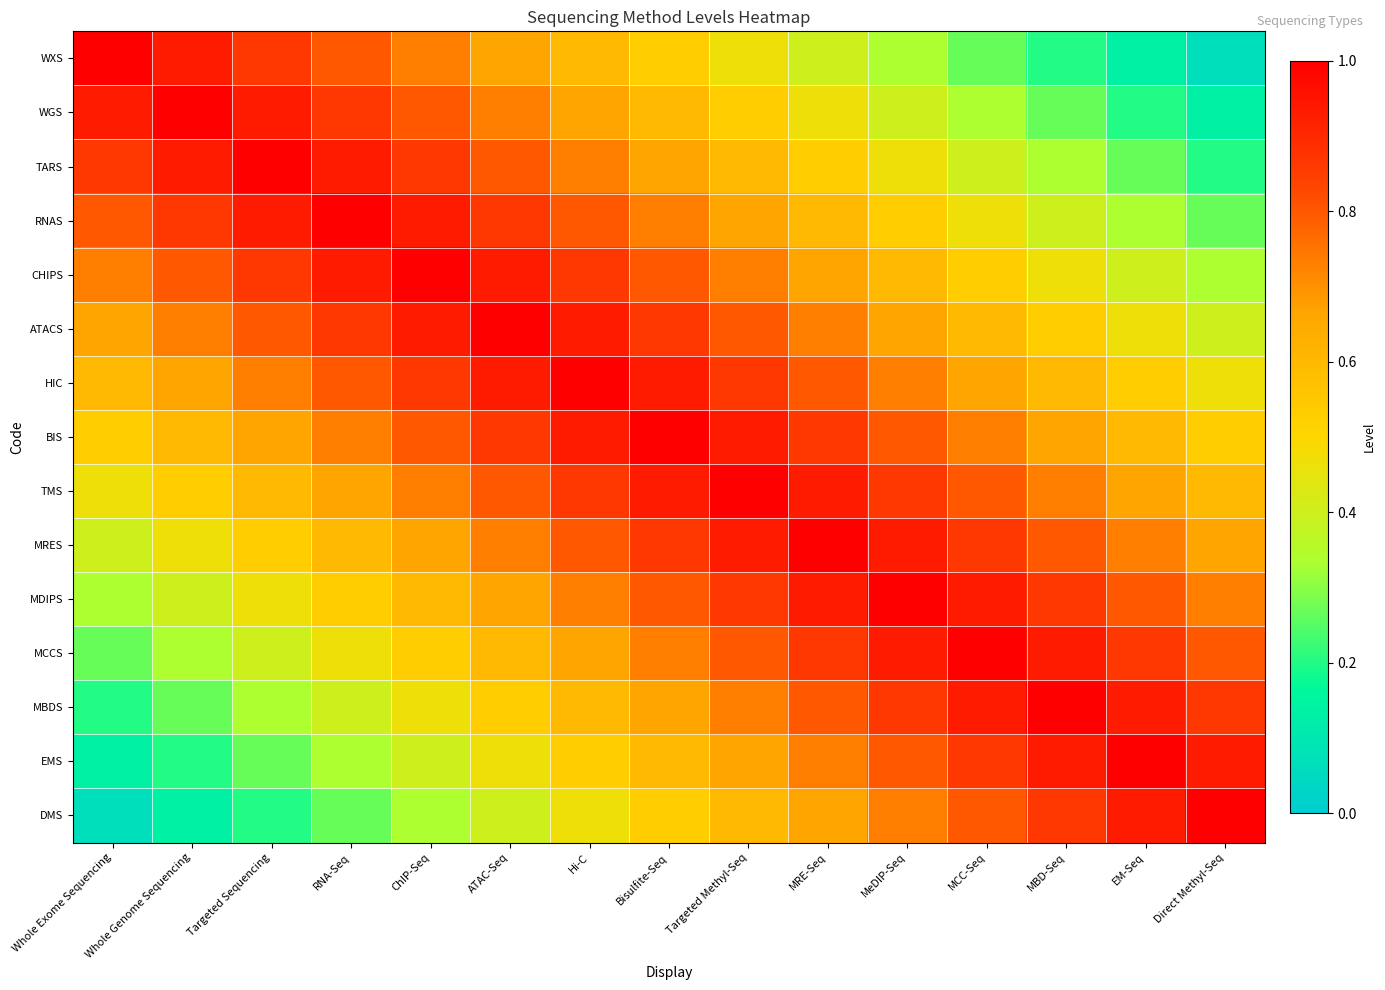

Reading left to right, extract all data points from this chart.

WXS: Whole Exome Sequencing=1.0	Whole Genome Sequencing=0.9	Targeted Sequencing=0.9	RNA-Seq=0.8	ChIP-Seq=0.7	ATAC-Seq=0.7	Hi-C=0.6	Bisulfite-Seq=0.5	Targeted Methyl-Seq=0.5	MRE-Seq=0.4	MeDIP-Seq=0.3	MCC-Seq=0.3	MBD-Seq=0.2	EM-Seq=0.1	Direct Methyl-Seq=0.1
WGS: Whole Exome Sequencing=0.9	Whole Genome Sequencing=1.0	Targeted Sequencing=0.9	RNA-Seq=0.9	ChIP-Seq=0.8	ATAC-Seq=0.7	Hi-C=0.7	Bisulfite-Seq=0.6	Targeted Methyl-Seq=0.5	MRE-Seq=0.5	MeDIP-Seq=0.4	MCC-Seq=0.3	MBD-Seq=0.3	EM-Seq=0.2	Direct Methyl-Seq=0.1
TARS: Whole Exome Sequencing=0.9	Whole Genome Sequencing=0.9	Targeted Sequencing=1.0	RNA-Seq=0.9	ChIP-Seq=0.9	ATAC-Seq=0.8	Hi-C=0.7	Bisulfite-Seq=0.7	Targeted Methyl-Seq=0.6	MRE-Seq=0.5	MeDIP-Seq=0.5	MCC-Seq=0.4	MBD-Seq=0.3	EM-Seq=0.3	Direct Methyl-Seq=0.2
RNAS: Whole Exome Sequencing=0.8	Whole Genome Sequencing=0.9	Targeted Sequencing=0.9	RNA-Seq=1.0	ChIP-Seq=0.9	ATAC-Seq=0.9	Hi-C=0.8	Bisulfite-Seq=0.7	Targeted Methyl-Seq=0.7	MRE-Seq=0.6	MeDIP-Seq=0.5	MCC-Seq=0.5	MBD-Seq=0.4	EM-Seq=0.3	Direct Methyl-Seq=0.3
CHIPS: Whole Exome Sequencing=0.7	Whole Genome Sequencing=0.8	Targeted Sequencing=0.9	RNA-Seq=0.9	ChIP-Seq=1.0	ATAC-Seq=0.9	Hi-C=0.9	Bisulfite-Seq=0.8	Targeted Methyl-Seq=0.7	MRE-Seq=0.7	MeDIP-Seq=0.6	MCC-Seq=0.5	MBD-Seq=0.5	EM-Seq=0.4	Direct Methyl-Seq=0.3
ATACS: Whole Exome Sequencing=0.7	Whole Genome Sequencing=0.7	Targeted Sequencing=0.8	RNA-Seq=0.9	ChIP-Seq=0.9	ATAC-Seq=1.0	Hi-C=0.9	Bisulfite-Seq=0.9	Targeted Methyl-Seq=0.8	MRE-Seq=0.7	MeDIP-Seq=0.7	MCC-Seq=0.6	MBD-Seq=0.5	EM-Seq=0.5	Direct Methyl-Seq=0.4
HIC: Whole Exome Sequencing=0.6	Whole Genome Sequencing=0.7	Targeted Sequencing=0.7	RNA-Seq=0.8	ChIP-Seq=0.9	ATAC-Seq=0.9	Hi-C=1.0	Bisulfite-Seq=0.9	Targeted Methyl-Seq=0.9	MRE-Seq=0.8	MeDIP-Seq=0.7	MCC-Seq=0.7	MBD-Seq=0.6	EM-Seq=0.5	Direct Methyl-Seq=0.5
BIS: Whole Exome Sequencing=0.5	Whole Genome Sequencing=0.6	Targeted Sequencing=0.7	RNA-Seq=0.7	ChIP-Seq=0.8	ATAC-Seq=0.9	Hi-C=0.9	Bisulfite-Seq=1.0	Targeted Methyl-Seq=0.9	MRE-Seq=0.9	MeDIP-Seq=0.8	MCC-Seq=0.7	MBD-Seq=0.7	EM-Seq=0.6	Direct Methyl-Seq=0.5
TMS: Whole Exome Sequencing=0.5	Whole Genome Sequencing=0.5	Targeted Sequencing=0.6	RNA-Seq=0.7	ChIP-Seq=0.7	ATAC-Seq=0.8	Hi-C=0.9	Bisulfite-Seq=0.9	Targeted Methyl-Seq=1.0	MRE-Seq=0.9	MeDIP-Seq=0.9	MCC-Seq=0.8	MBD-Seq=0.7	EM-Seq=0.7	Direct Methyl-Seq=0.6
MRES: Whole Exome Sequencing=0.4	Whole Genome Sequencing=0.5	Targeted Sequencing=0.5	RNA-Seq=0.6	ChIP-Seq=0.7	ATAC-Seq=0.7	Hi-C=0.8	Bisulfite-Seq=0.9	Targeted Methyl-Seq=0.9	MRE-Seq=1.0	MeDIP-Seq=0.9	MCC-Seq=0.9	MBD-Seq=0.8	EM-Seq=0.7	Direct Methyl-Seq=0.7
MDIPS: Whole Exome Sequencing=0.3	Whole Genome Sequencing=0.4	Targeted Sequencing=0.5	RNA-Seq=0.5	ChIP-Seq=0.6	ATAC-Seq=0.7	Hi-C=0.7	Bisulfite-Seq=0.8	Targeted Methyl-Seq=0.9	MRE-Seq=0.9	MeDIP-Seq=1.0	MCC-Seq=0.9	MBD-Seq=0.9	EM-Seq=0.8	Direct Methyl-Seq=0.7
MCCS: Whole Exome Sequencing=0.3	Whole Genome Sequencing=0.3	Targeted Sequencing=0.4	RNA-Seq=0.5	ChIP-Seq=0.5	ATAC-Seq=0.6	Hi-C=0.7	Bisulfite-Seq=0.7	Targeted Methyl-Seq=0.8	MRE-Seq=0.9	MeDIP-Seq=0.9	MCC-Seq=1.0	MBD-Seq=0.9	EM-Seq=0.9	Direct Methyl-Seq=0.8
MBDS: Whole Exome Sequencing=0.2	Whole Genome Sequencing=0.3	Targeted Sequencing=0.3	RNA-Seq=0.4	ChIP-Seq=0.5	ATAC-Seq=0.5	Hi-C=0.6	Bisulfite-Seq=0.7	Targeted Methyl-Seq=0.7	MRE-Seq=0.8	MeDIP-Seq=0.9	MCC-Seq=0.9	MBD-Seq=1.0	EM-Seq=0.9	Direct Methyl-Seq=0.9
EMS: Whole Exome Sequencing=0.1	Whole Genome Sequencing=0.2	Targeted Sequencing=0.3	RNA-Seq=0.3	ChIP-Seq=0.4	ATAC-Seq=0.5	Hi-C=0.5	Bisulfite-Seq=0.6	Targeted Methyl-Seq=0.7	MRE-Seq=0.7	MeDIP-Seq=0.8	MCC-Seq=0.9	MBD-Seq=0.9	EM-Seq=1.0	Direct Methyl-Seq=0.9
DMS: Whole Exome Sequencing=0.1	Whole Genome Sequencing=0.1	Targeted Sequencing=0.2	RNA-Seq=0.3	ChIP-Seq=0.3	ATAC-Seq=0.4	Hi-C=0.5	Bisulfite-Seq=0.5	Targeted Methyl-Seq=0.6	MRE-Seq=0.7	MeDIP-Seq=0.7	MCC-Seq=0.8	MBD-Seq=0.9	EM-Seq=0.9	Direct Methyl-Seq=1.0